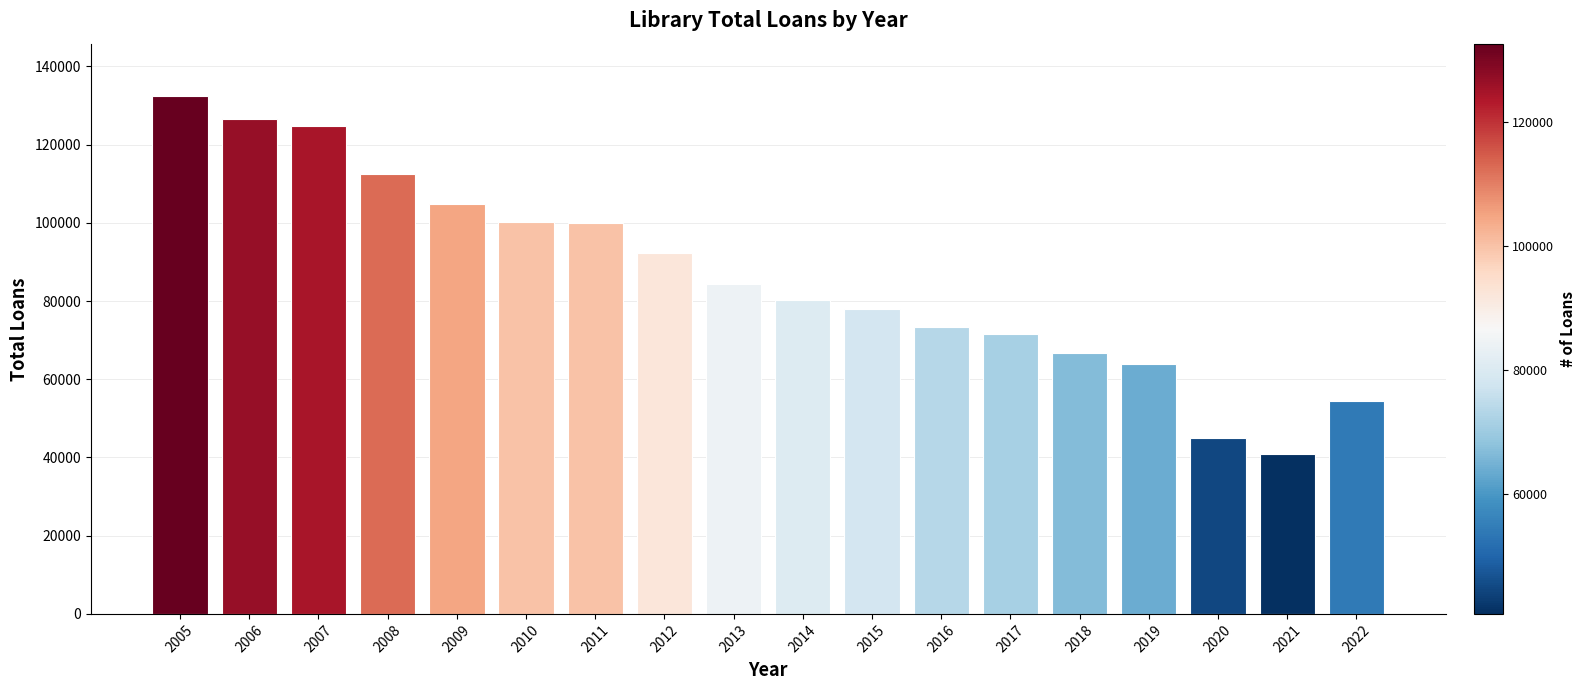

What is the difference between the maximum and minimum values?

91807